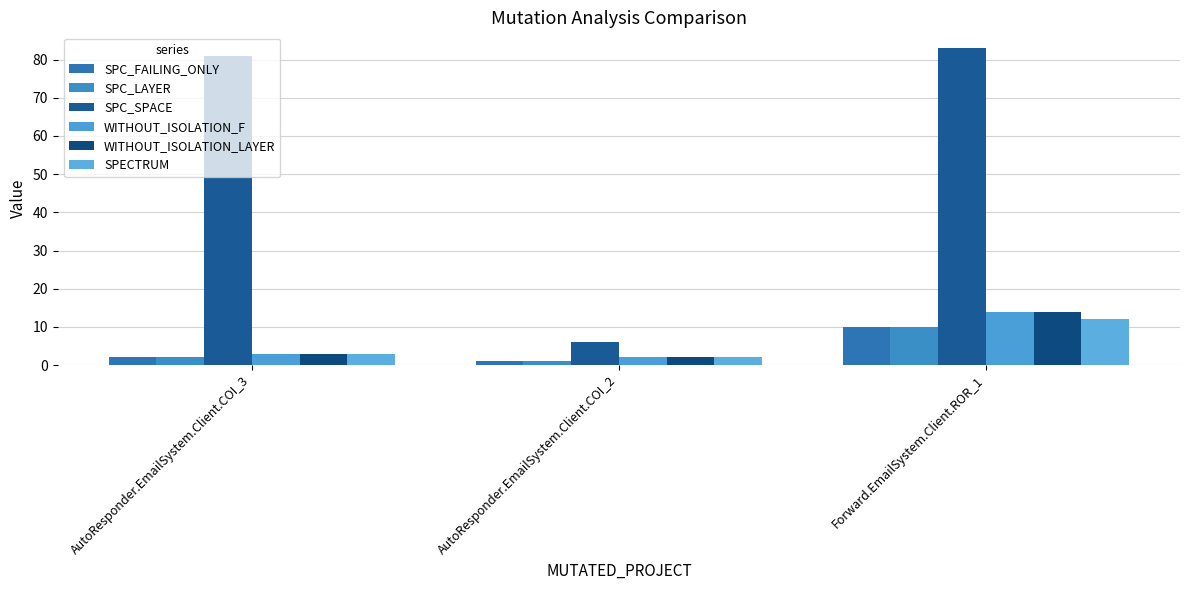

What is the value of the SPC_SPACE bar at the 3rd from the left?

83